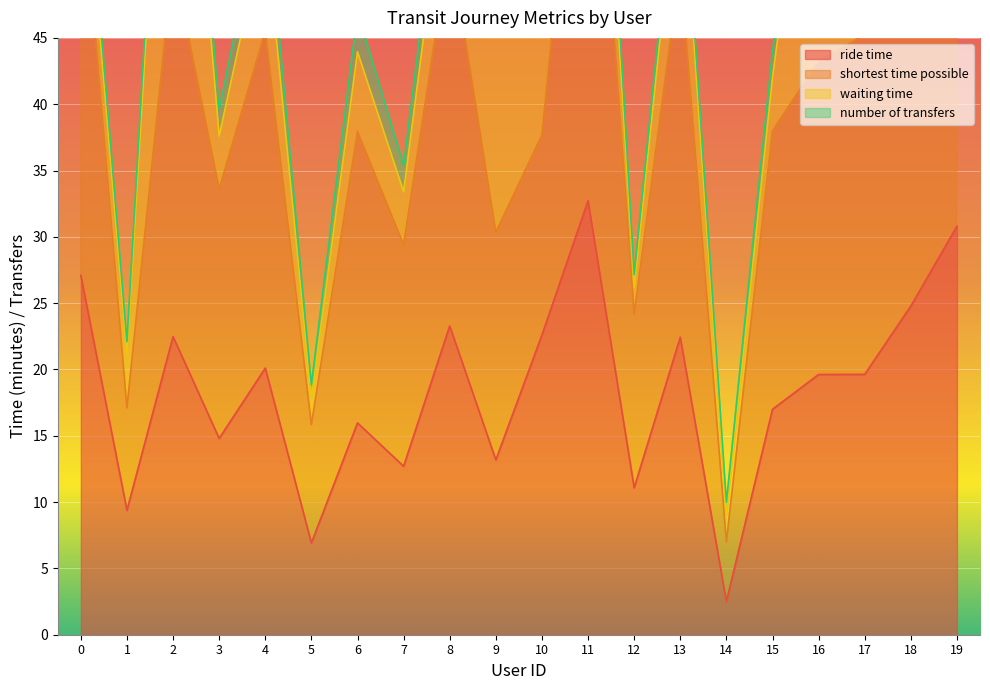

Which series changed the most between 1 and 4?

shortest time possible